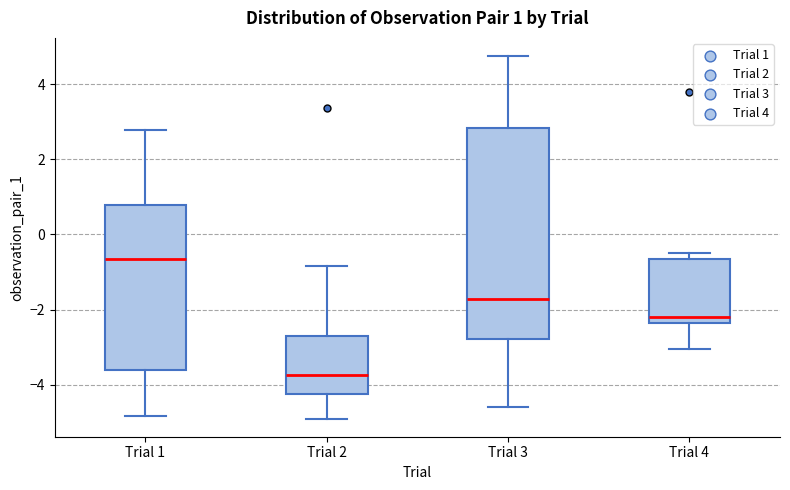

Which box is the tallest, from its lower edge to its upper edge?

Trial 3